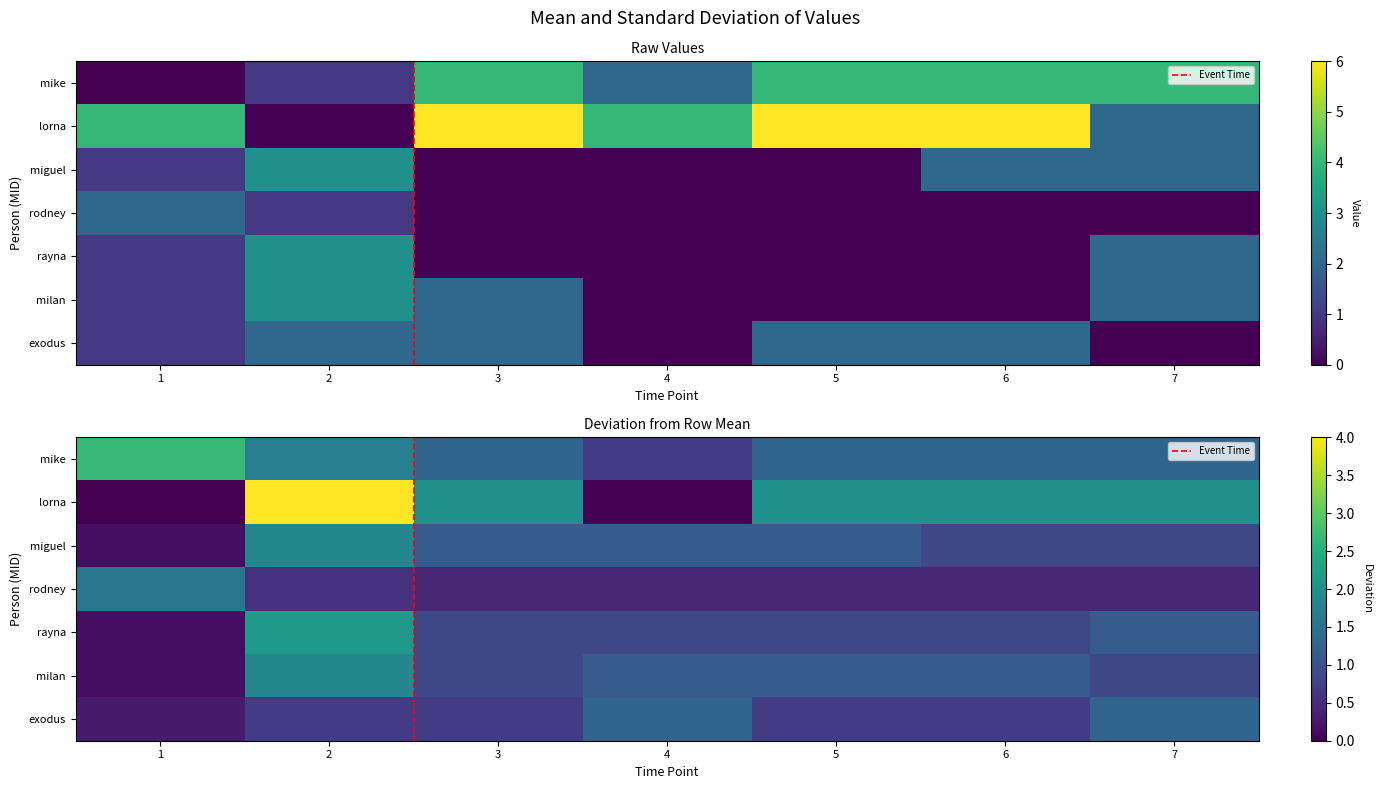

How many categories are shown in the chart?

7